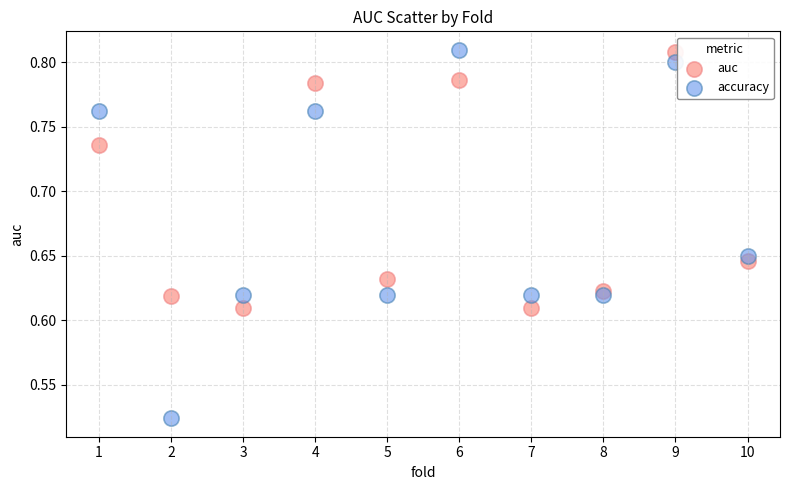

Across all data points, what is the range of Y values (max minus min)?

0.3